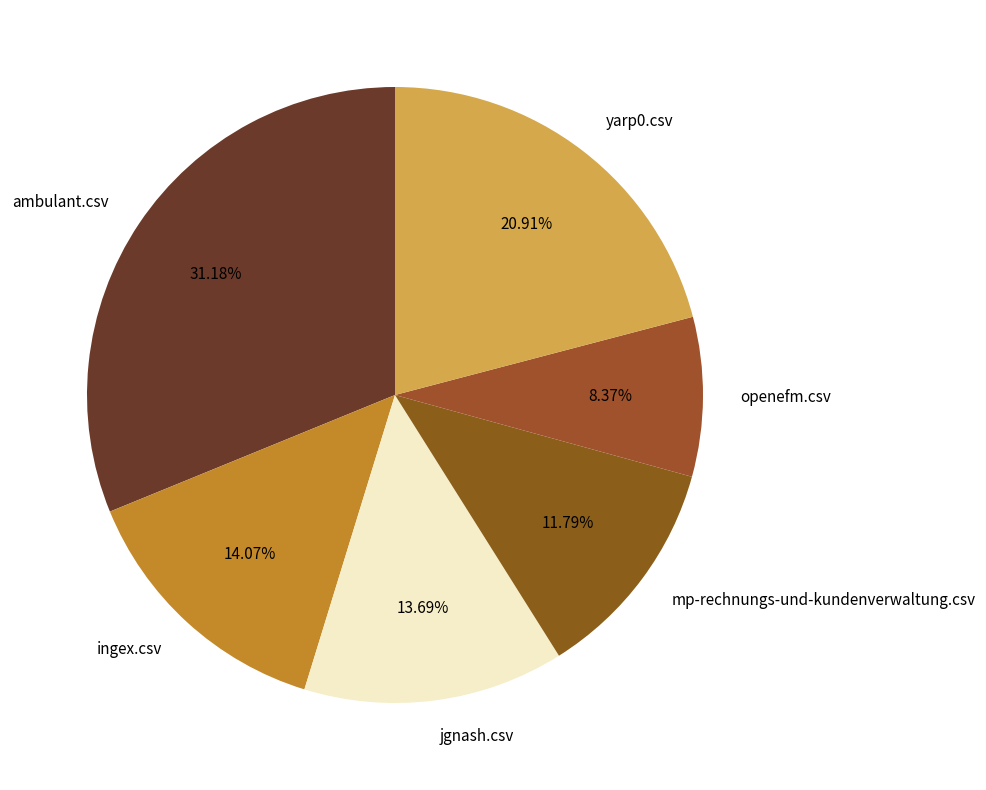

True or false: ingex.csv accounts for 14% of the total.

True